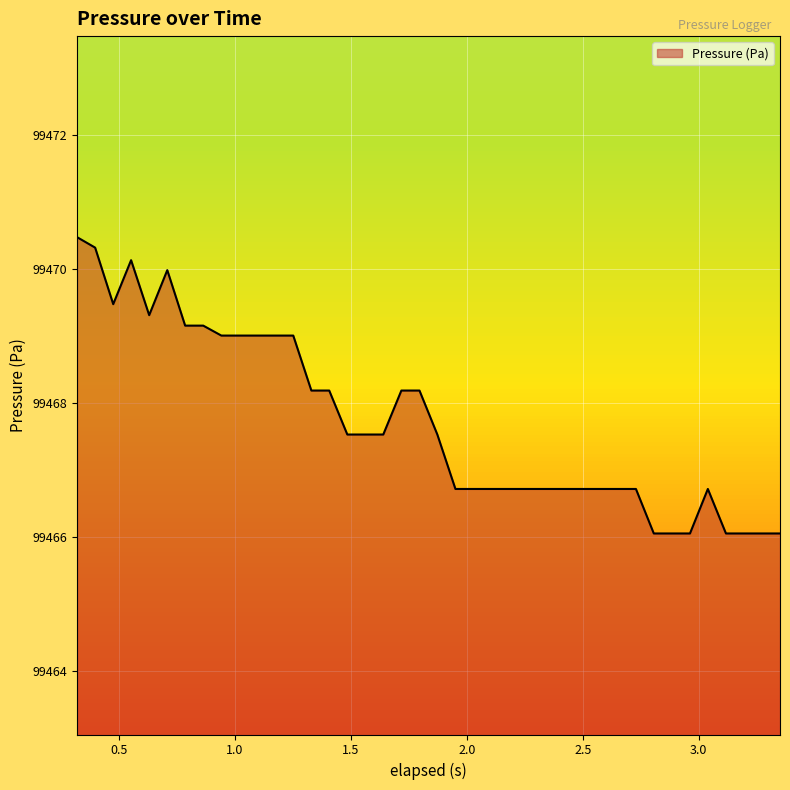

What is the minimum value shown in the chart?

99466.1